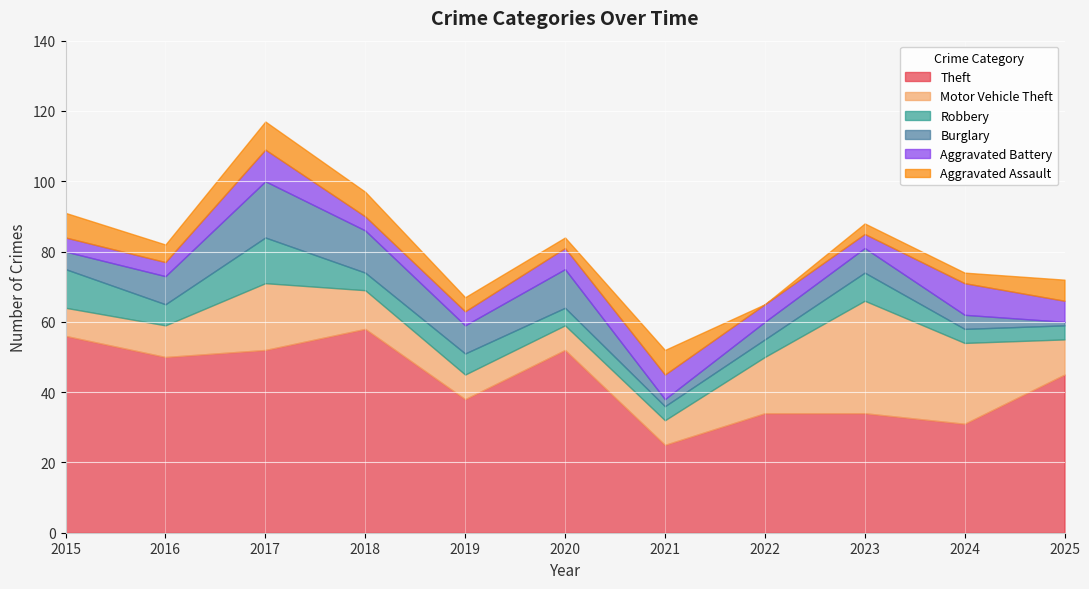

How many series are shown in this chart?

6